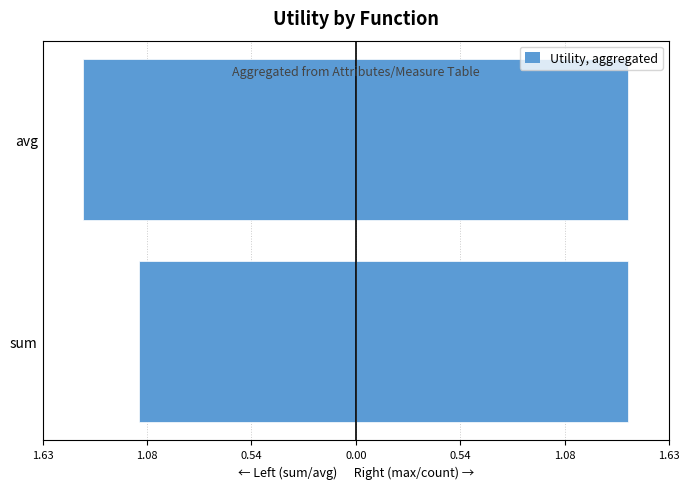

Where is max / count nearest to the value 0?

1.63